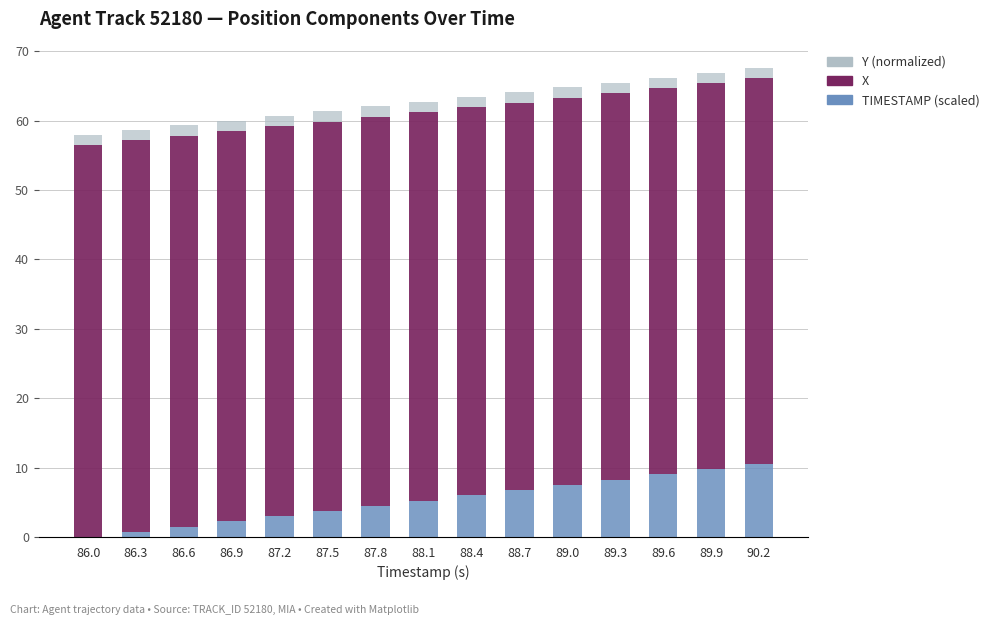

What is the highest value of the TIMESTAMP (scaled) series?

10.5